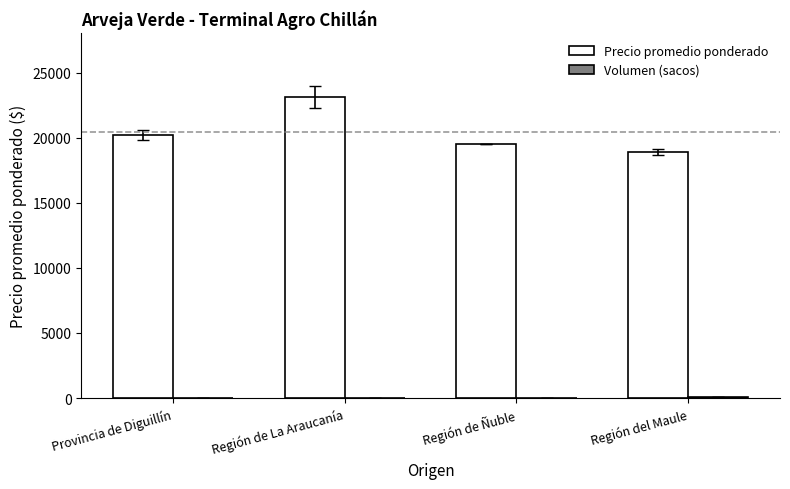

True or false: Precio promedio ponderado has a value of 18901.0 at Región del Maule.

True